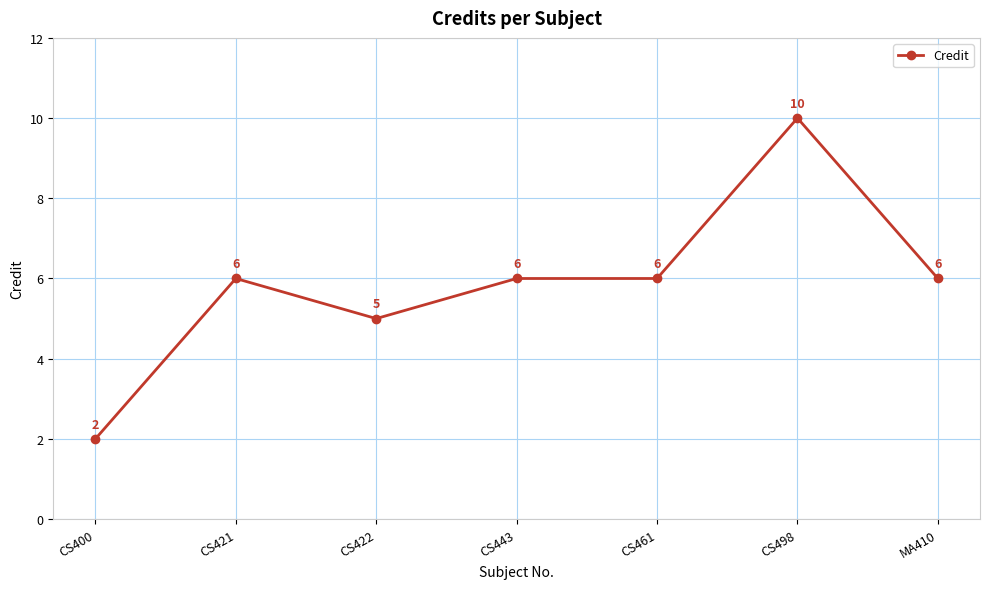

What is the smallest value displayed?

2